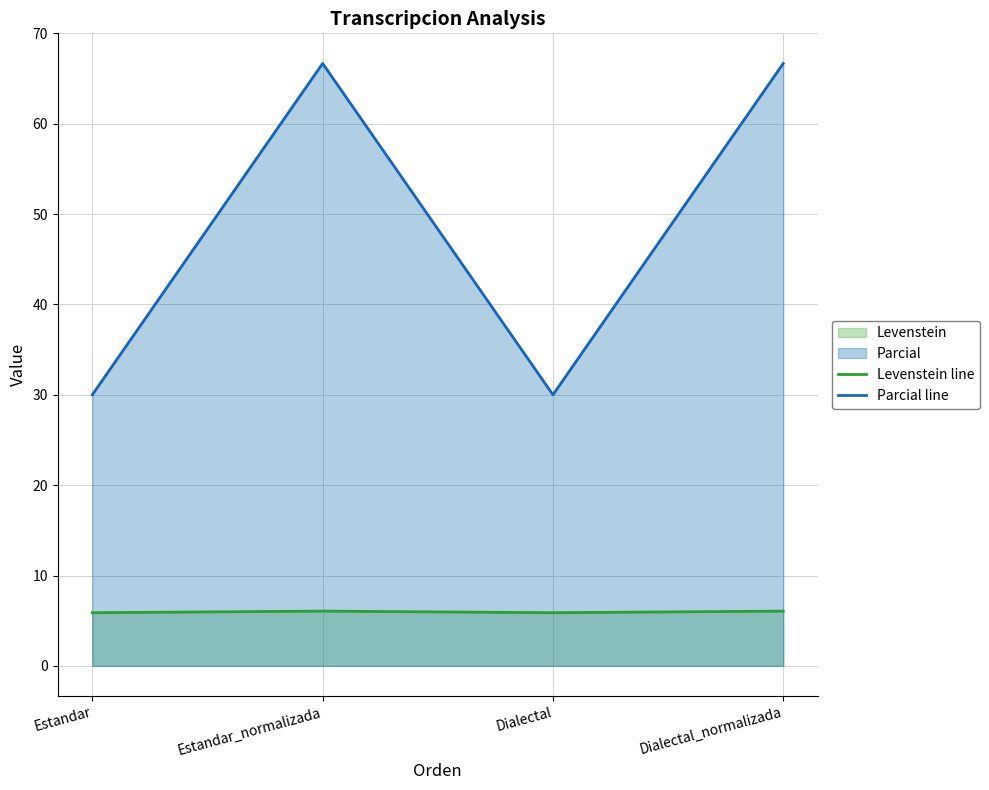

Which series has the largest range (max minus min)?

Parcial line